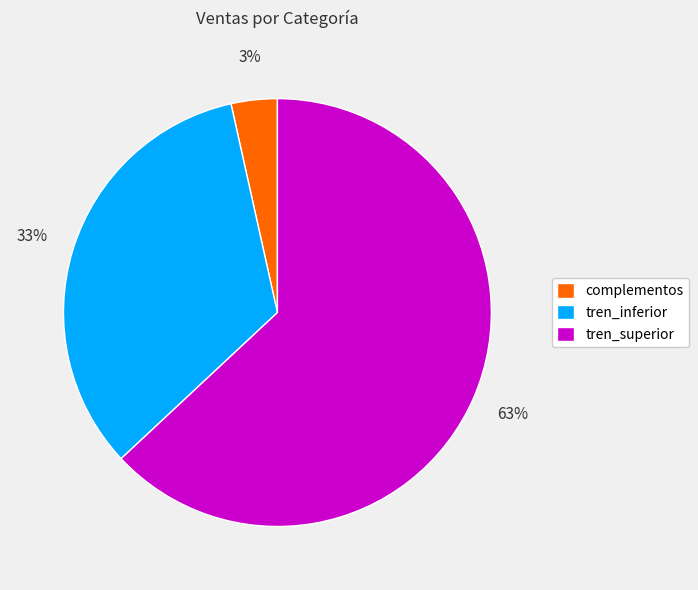

Is the sum of tren_superior and tren_inferior greater than half?

Yes